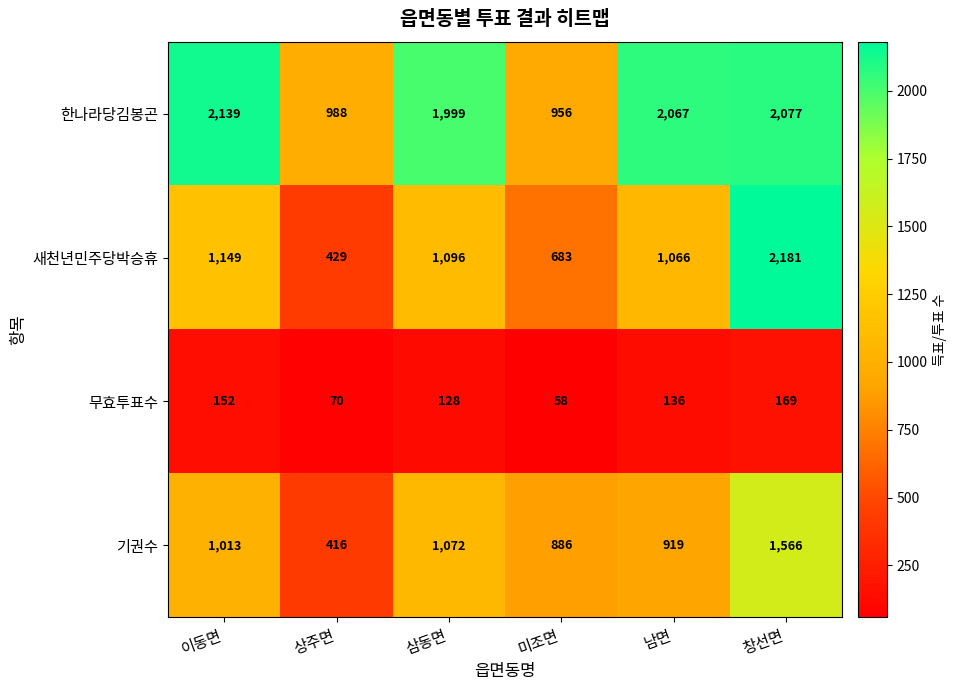

The 새천년민주당박승휴 series shows 1149 at 이동면. True or false?

True